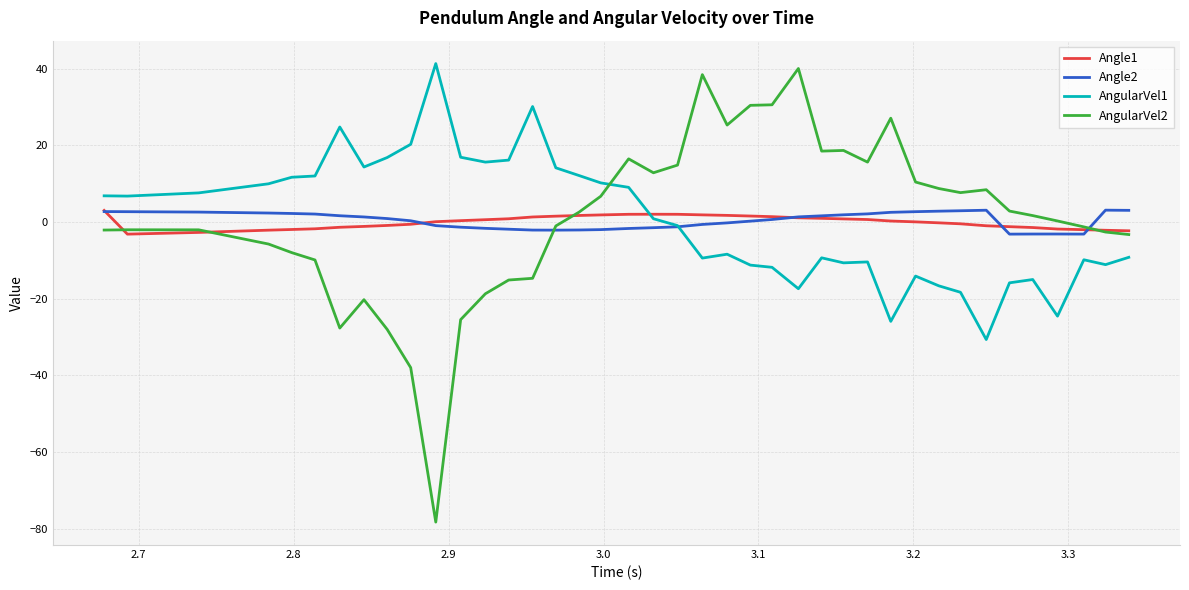

What is the lowest value of the AngularVel2 series?

-78.3